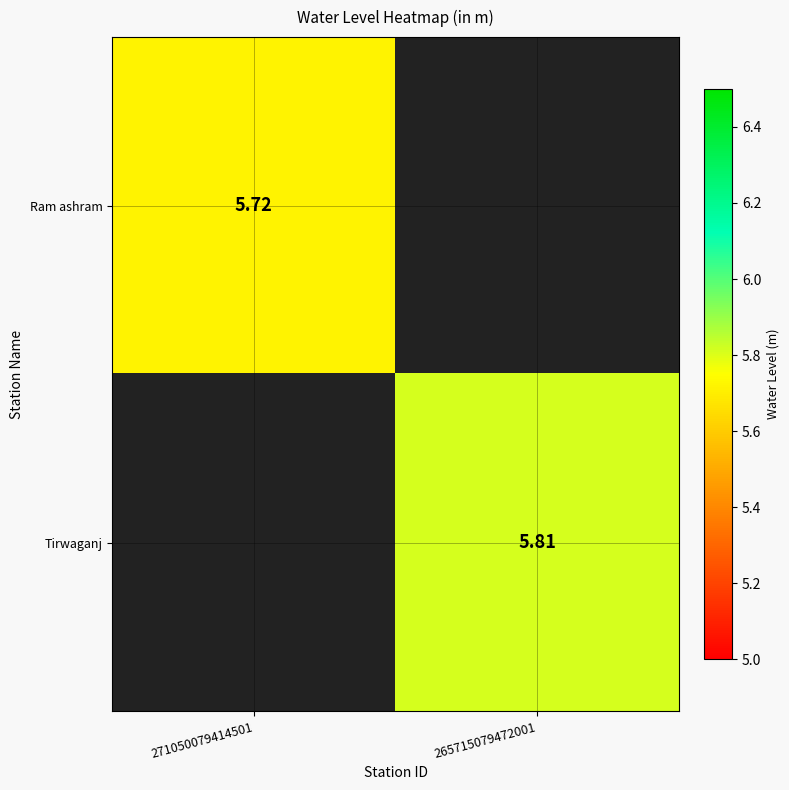

At 271050079414501, list the series in order from smallest to largest.

Ram ashram, Tirwaganj